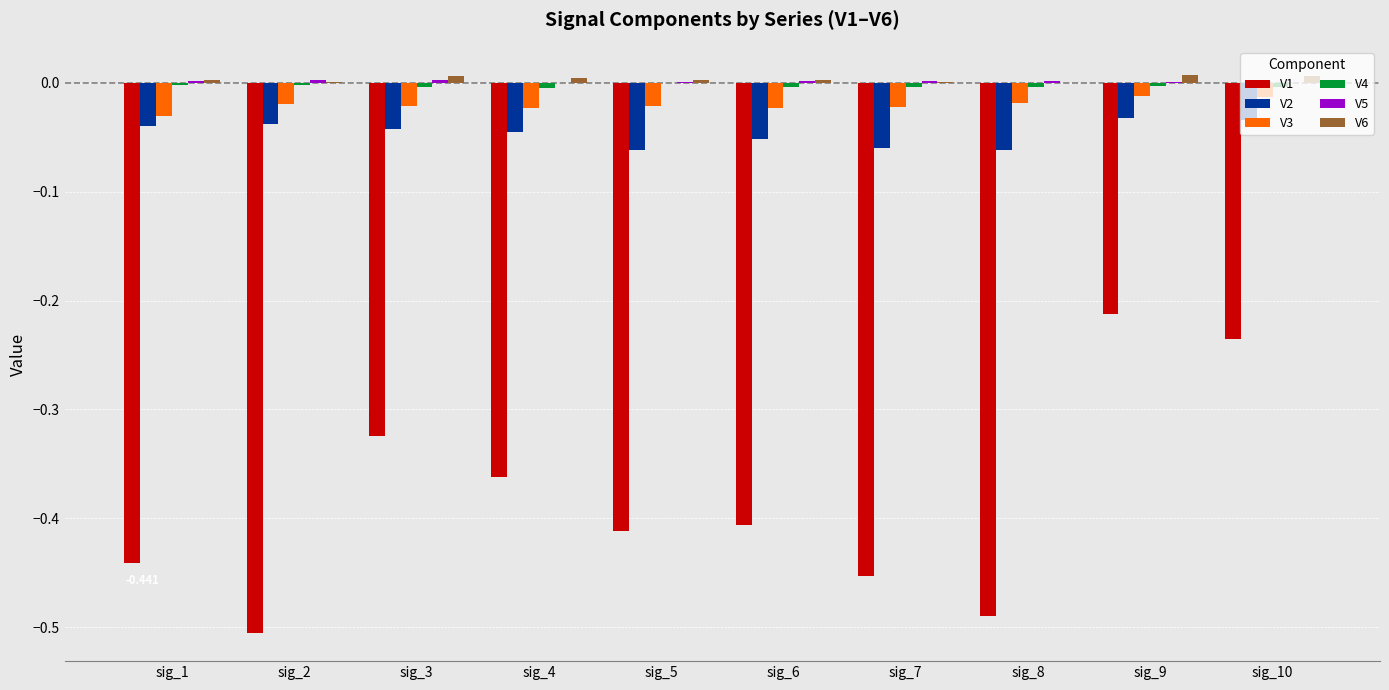

How many data points does each series have?

10